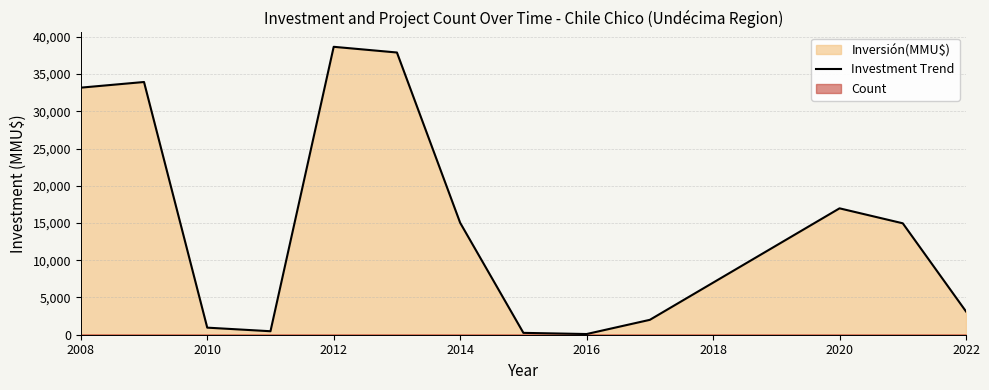

Is it true that Investment Trend equals 24878 at 2012?

False